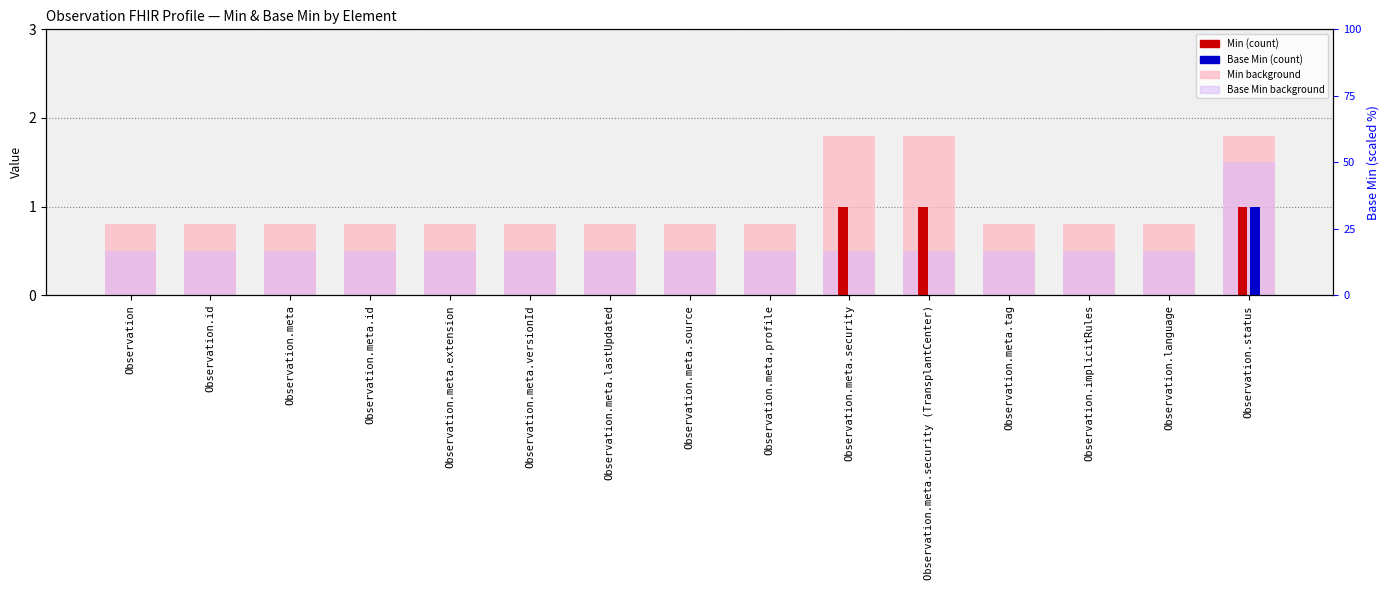

What is the difference between the maximum and minimum values in the Base Min (count) series?

1.0